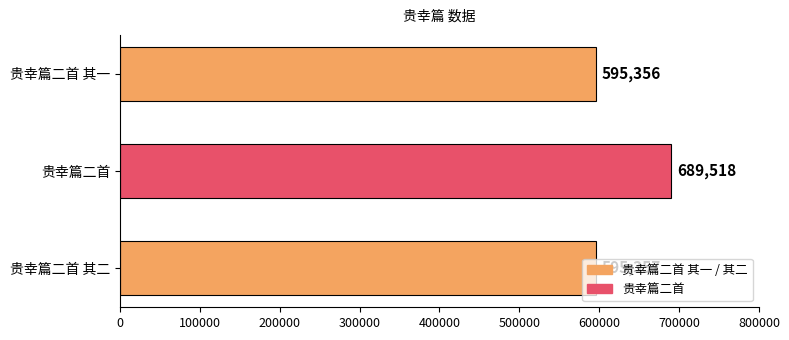

What is the change in value from 贵幸篇二首 其一 to 贵幸篇二首 其二?

+1